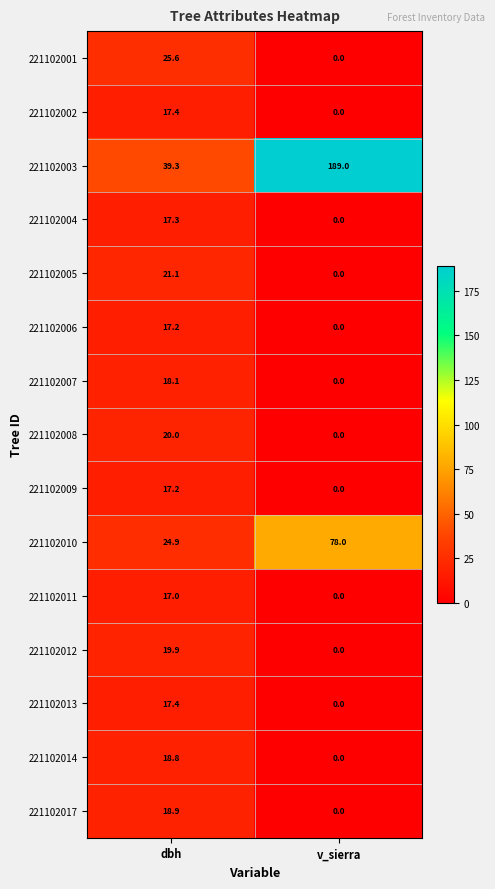

How many values in the 221102007 series exceed 18?

1